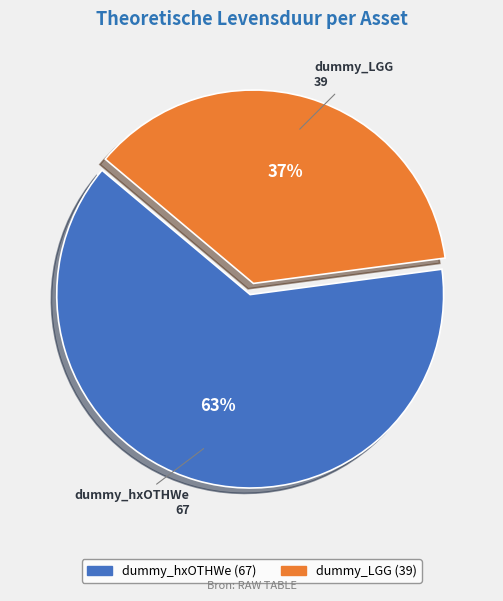

The dummy_hxOTHWe slice represents 51% of the pie. True or false?

False